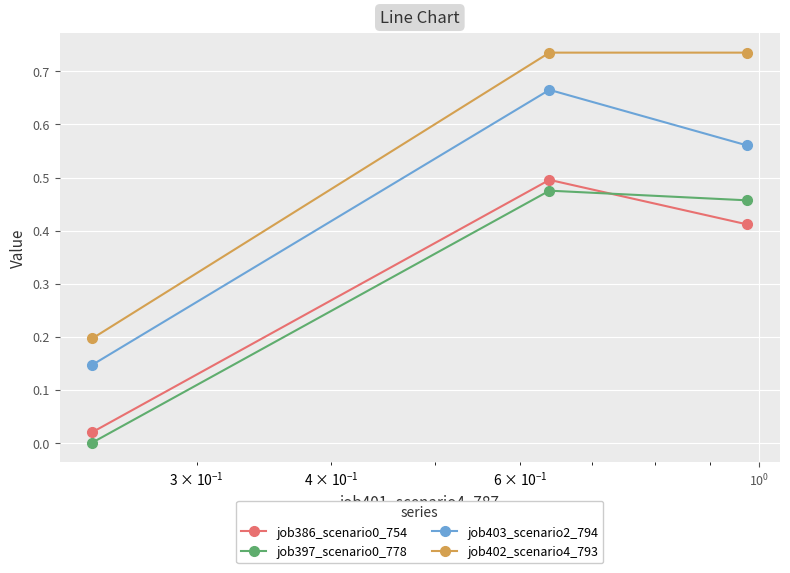

Does the chart display data point markers on the line(s)?

Yes